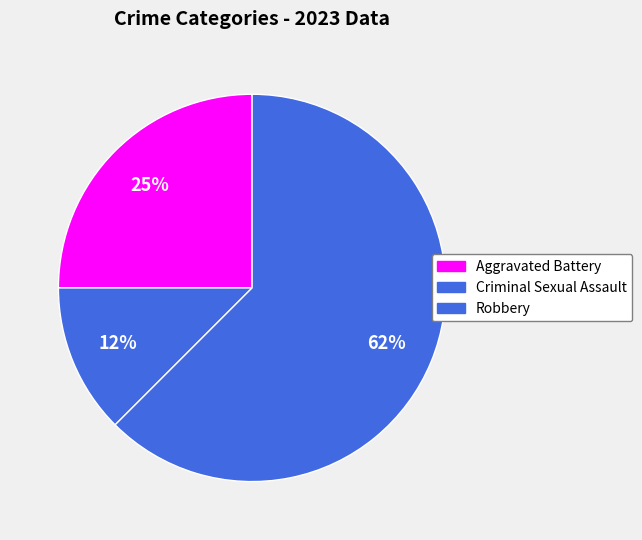

What percentage is the Criminal Sexual Assault slice, to the nearest percent?

12%